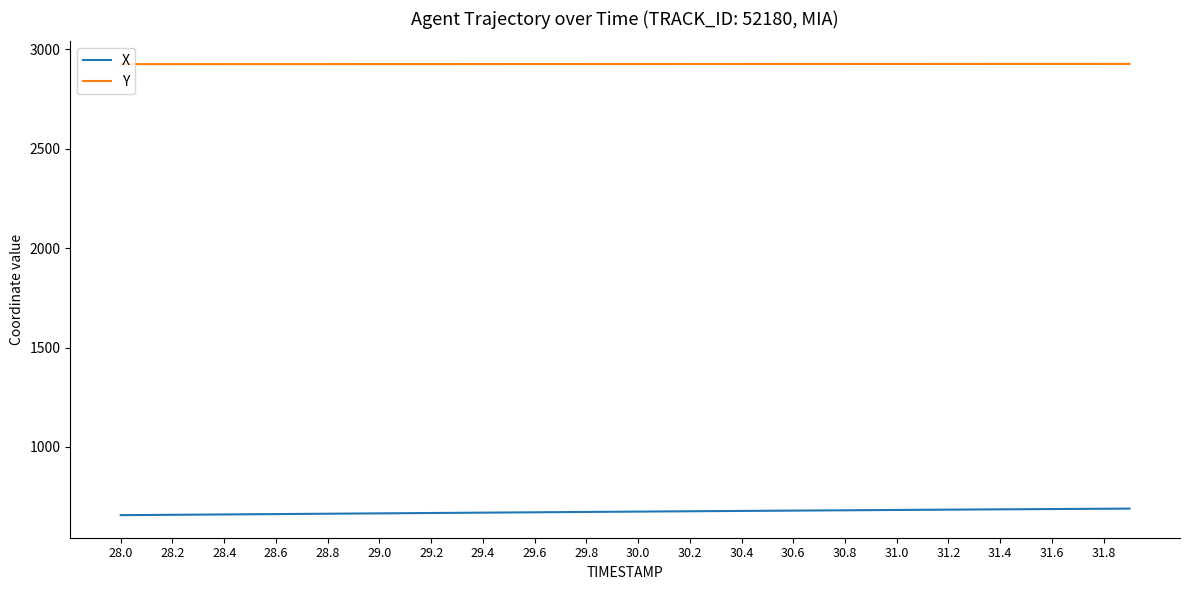

What is the greatest value displayed?

2927.1